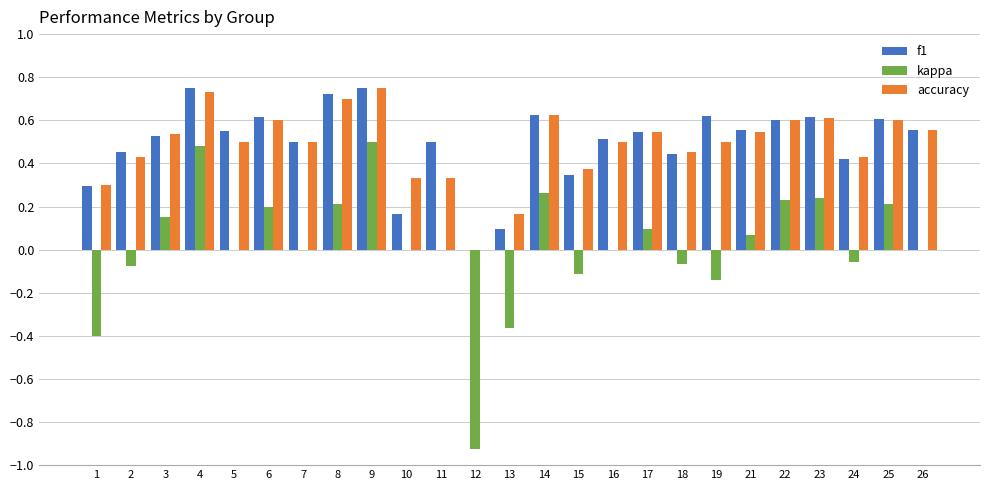

What is the total value across all series at 17?

1.2